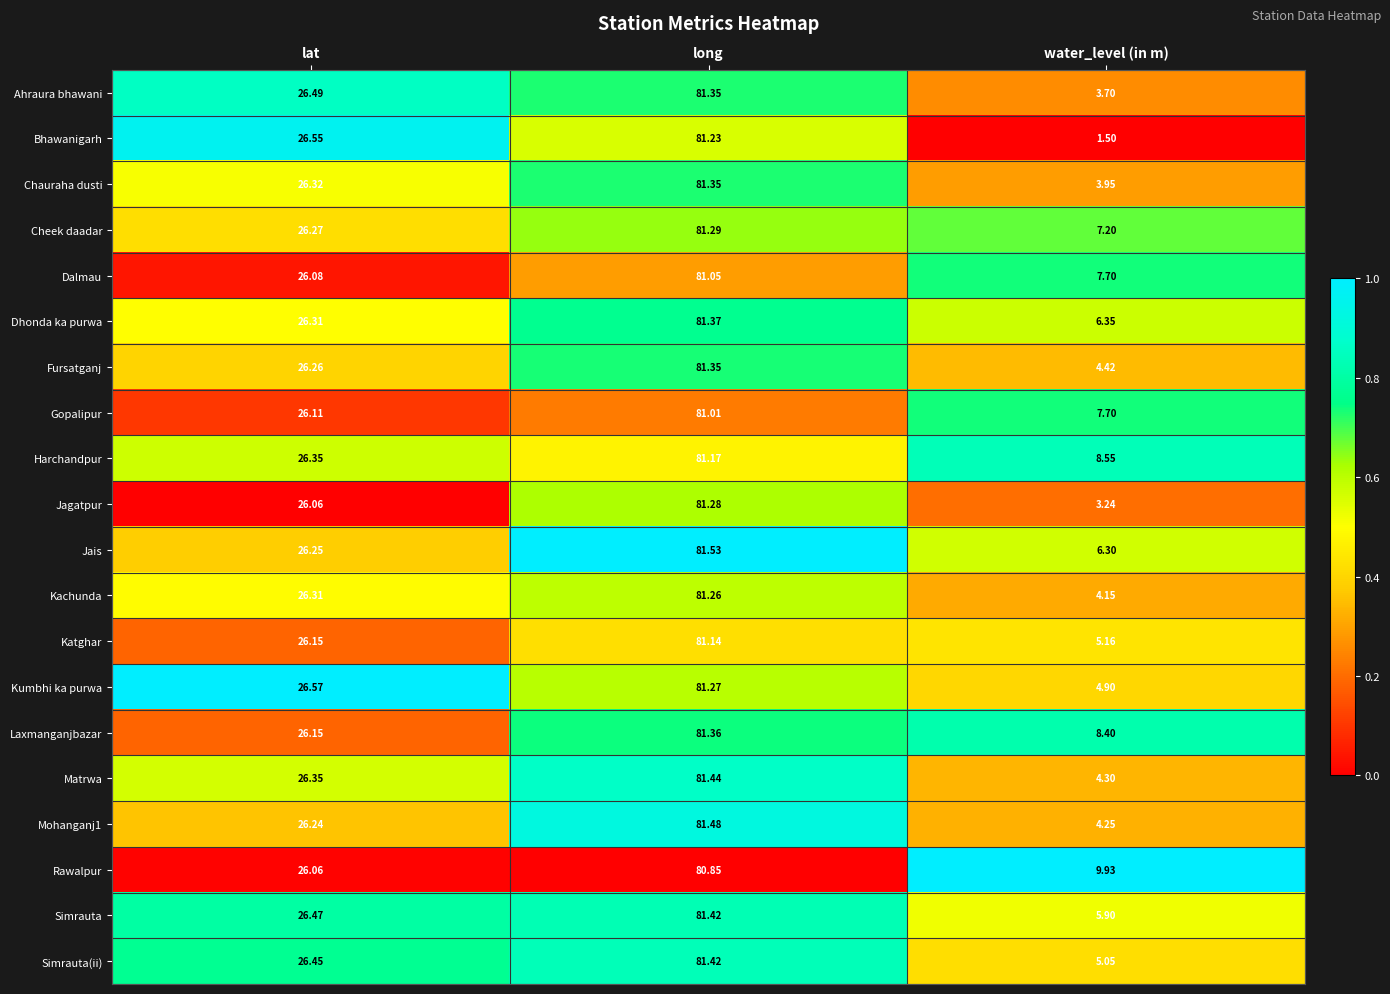

At which label does Mohanganj1 first exceed 26?

lat